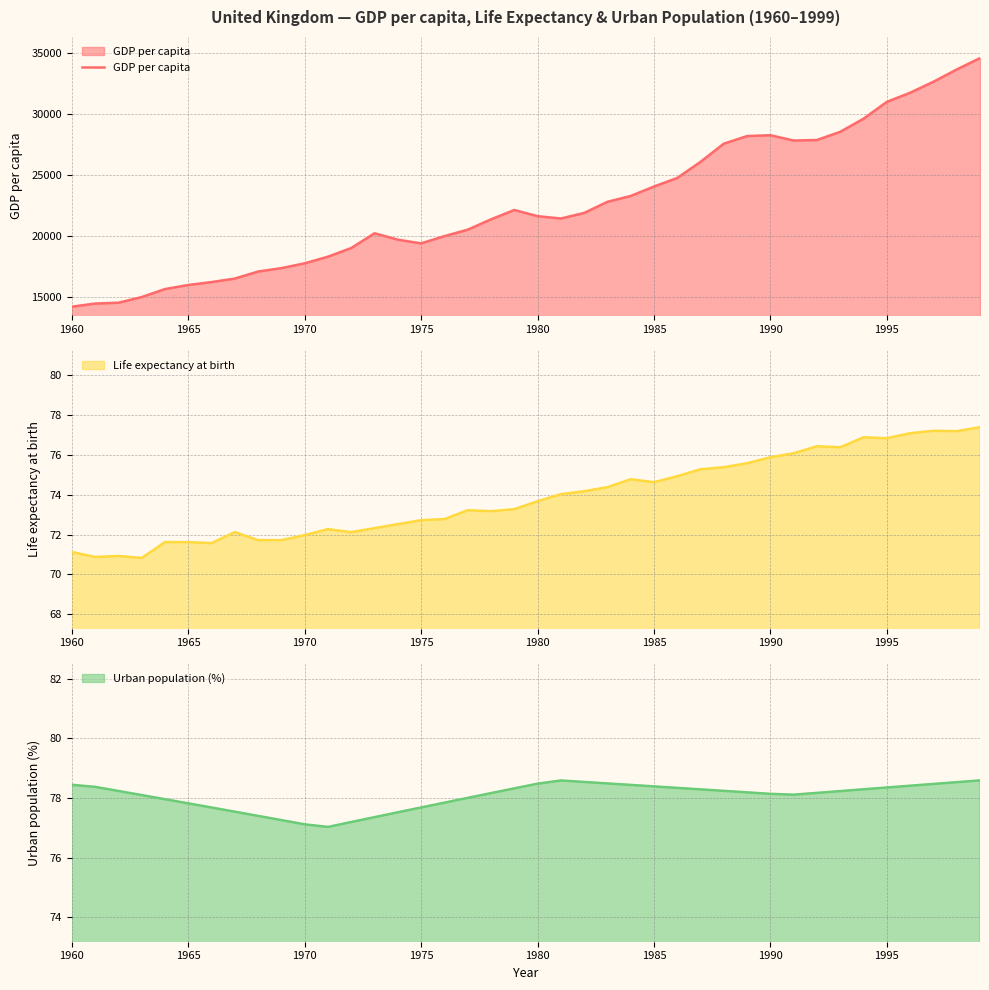

What is the smallest value displayed?

14233.7